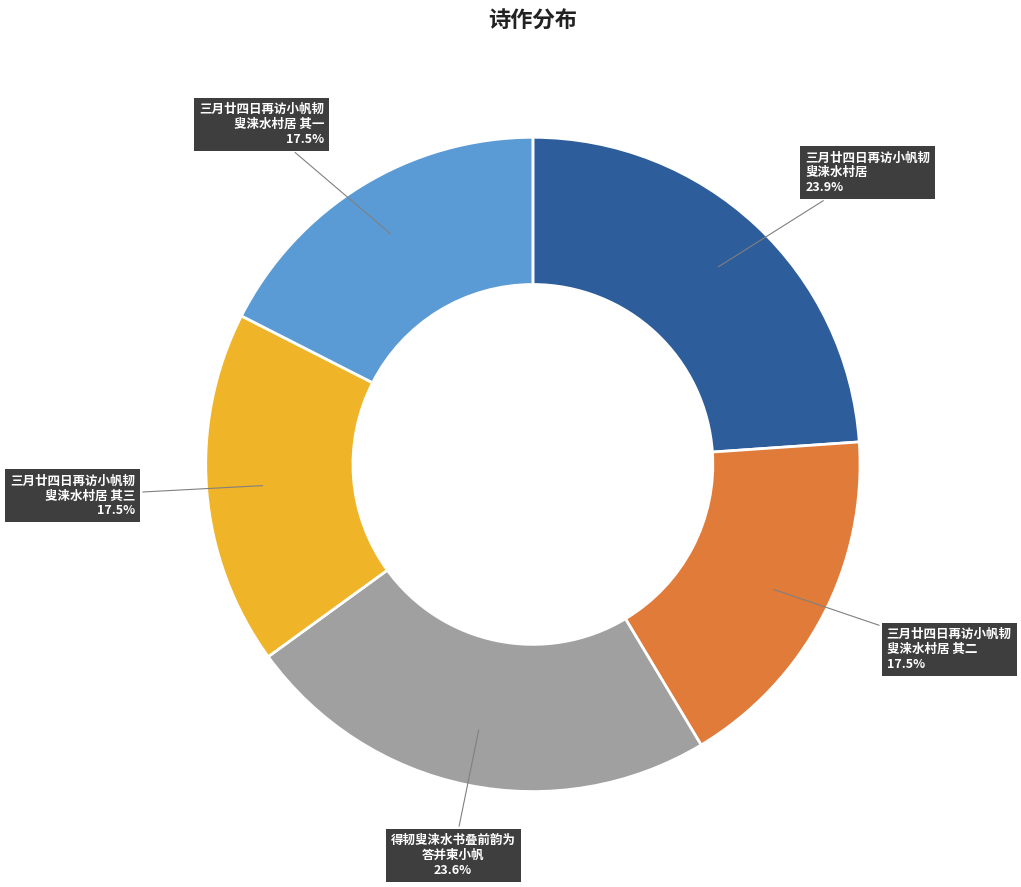

Is there any slice that represents more than half of the pie?

No